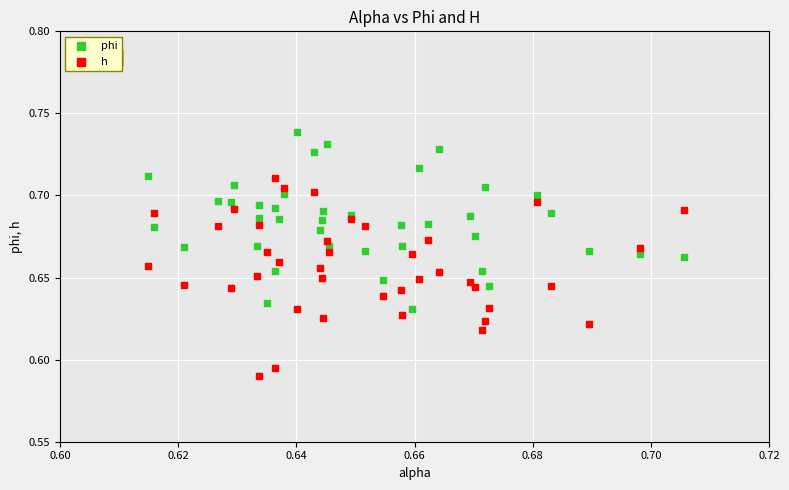

Which series contains the highest Y value?

phi